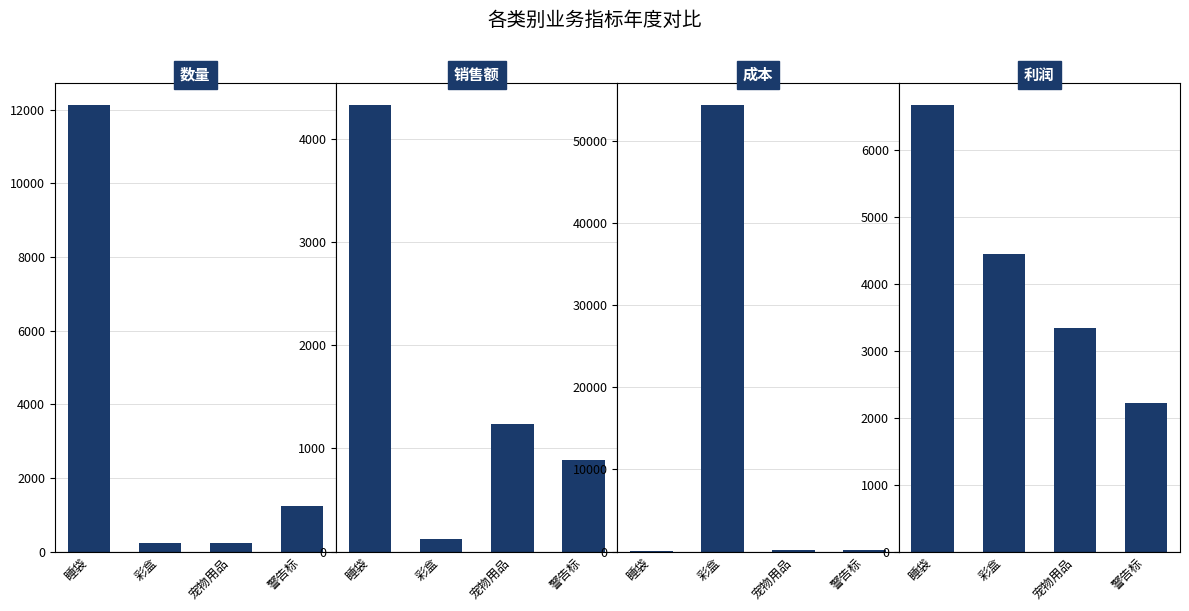

Which has a higher value, 睡袋 or 彩盒?

睡袋